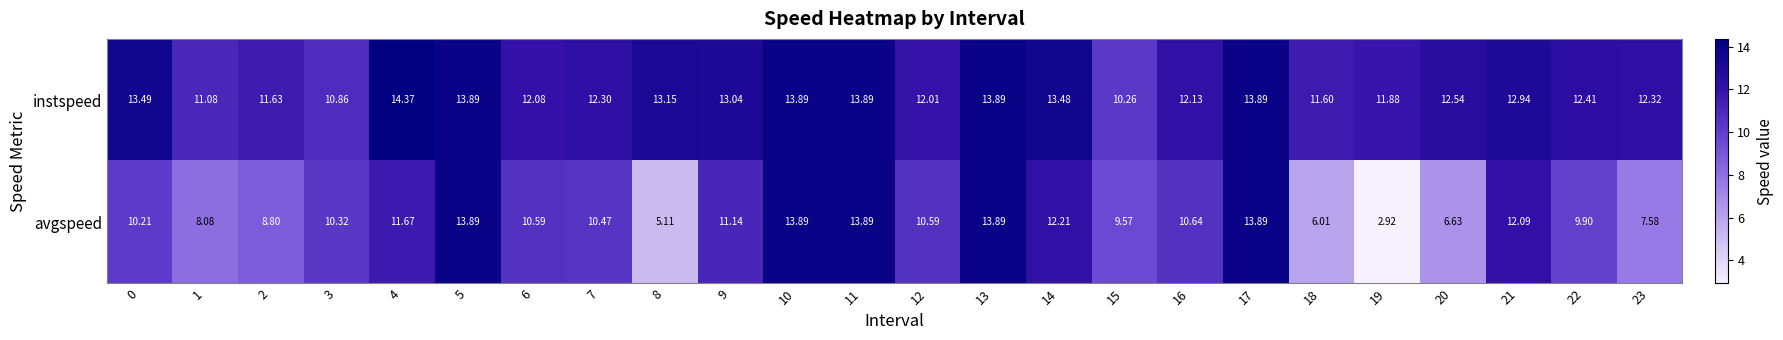

Which series has the widest spread of values?

avgspeed